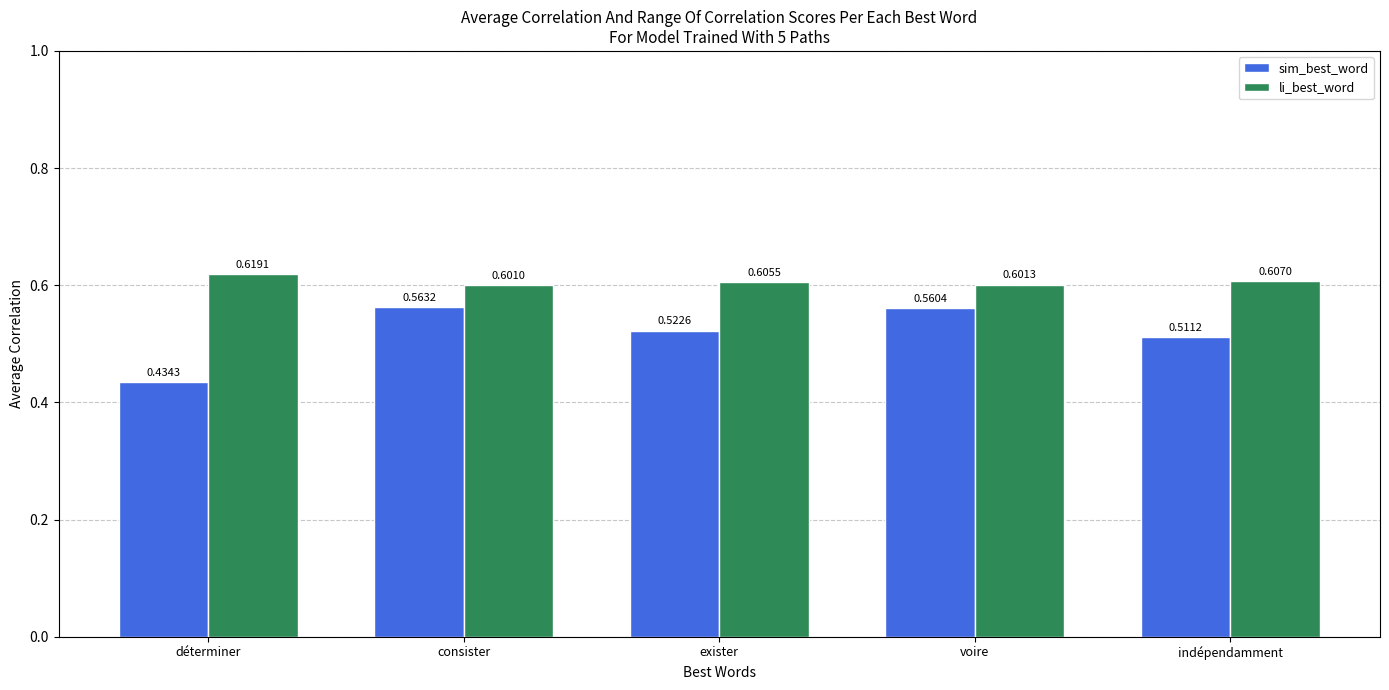

At which label does li_best_word reach its peak?

déterminer